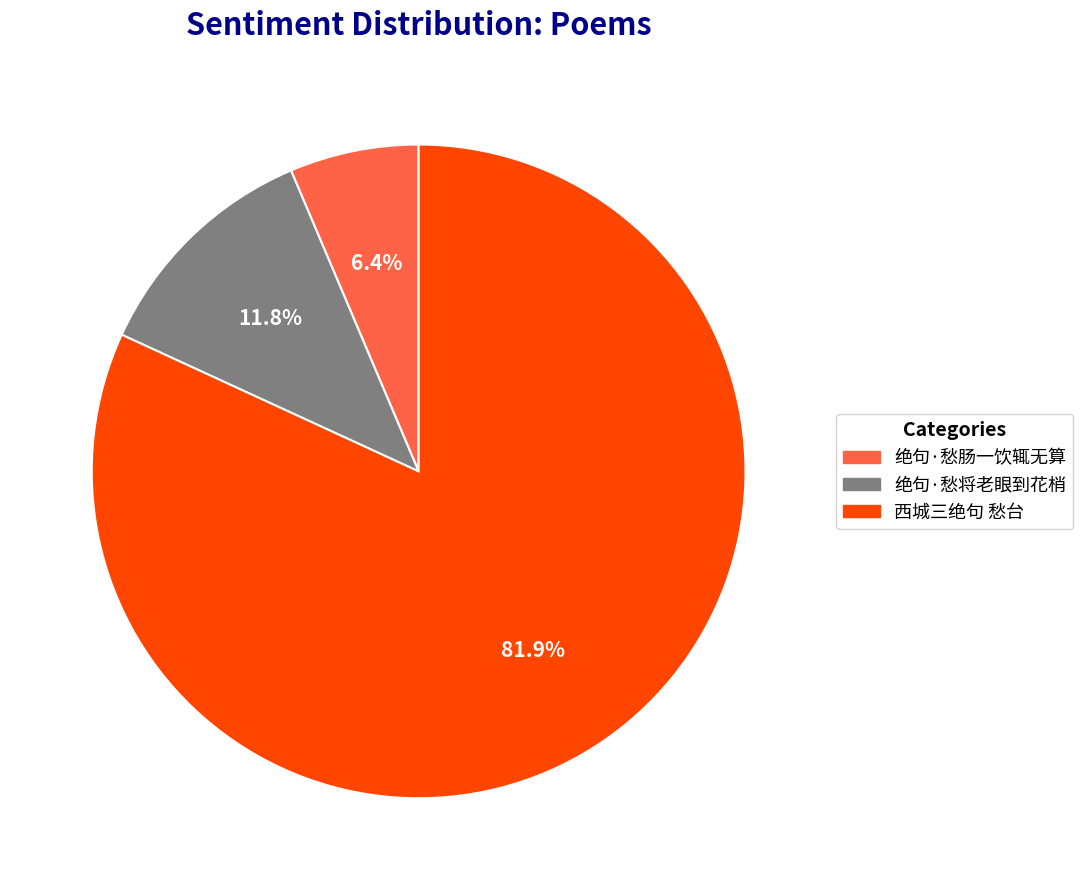

What portion of the pie excludes 绝句·愁将老眼到花梢?

88.2%